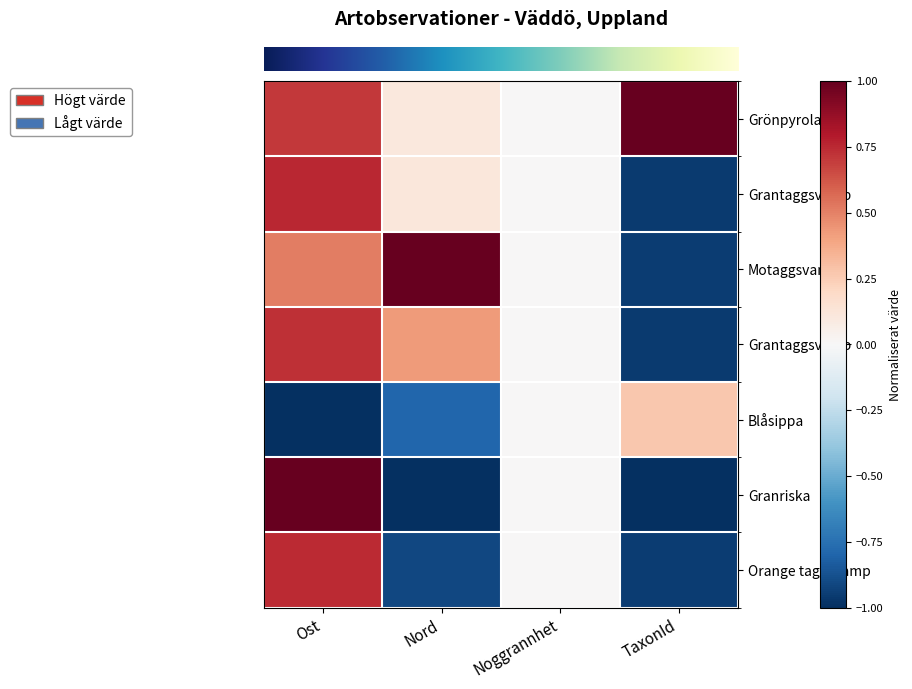

What is the difference between the highest and lowest values at Ost?

2.0